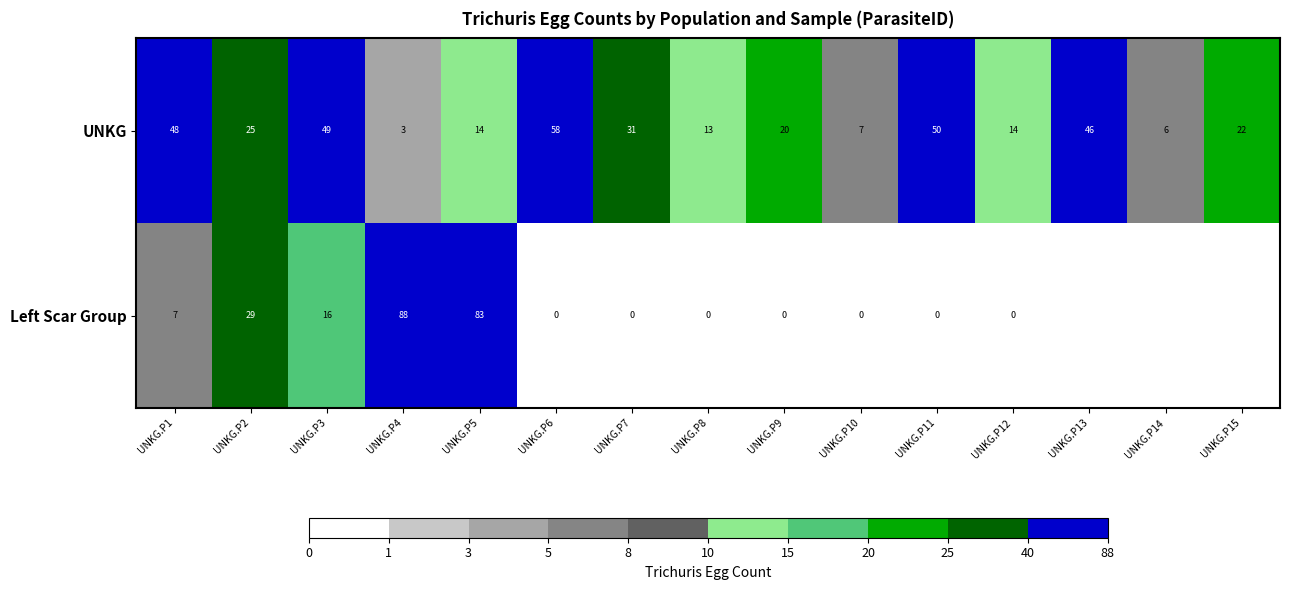

Which has a higher value, UNKG.P4 or UNKG.P14?

UNKG.P14